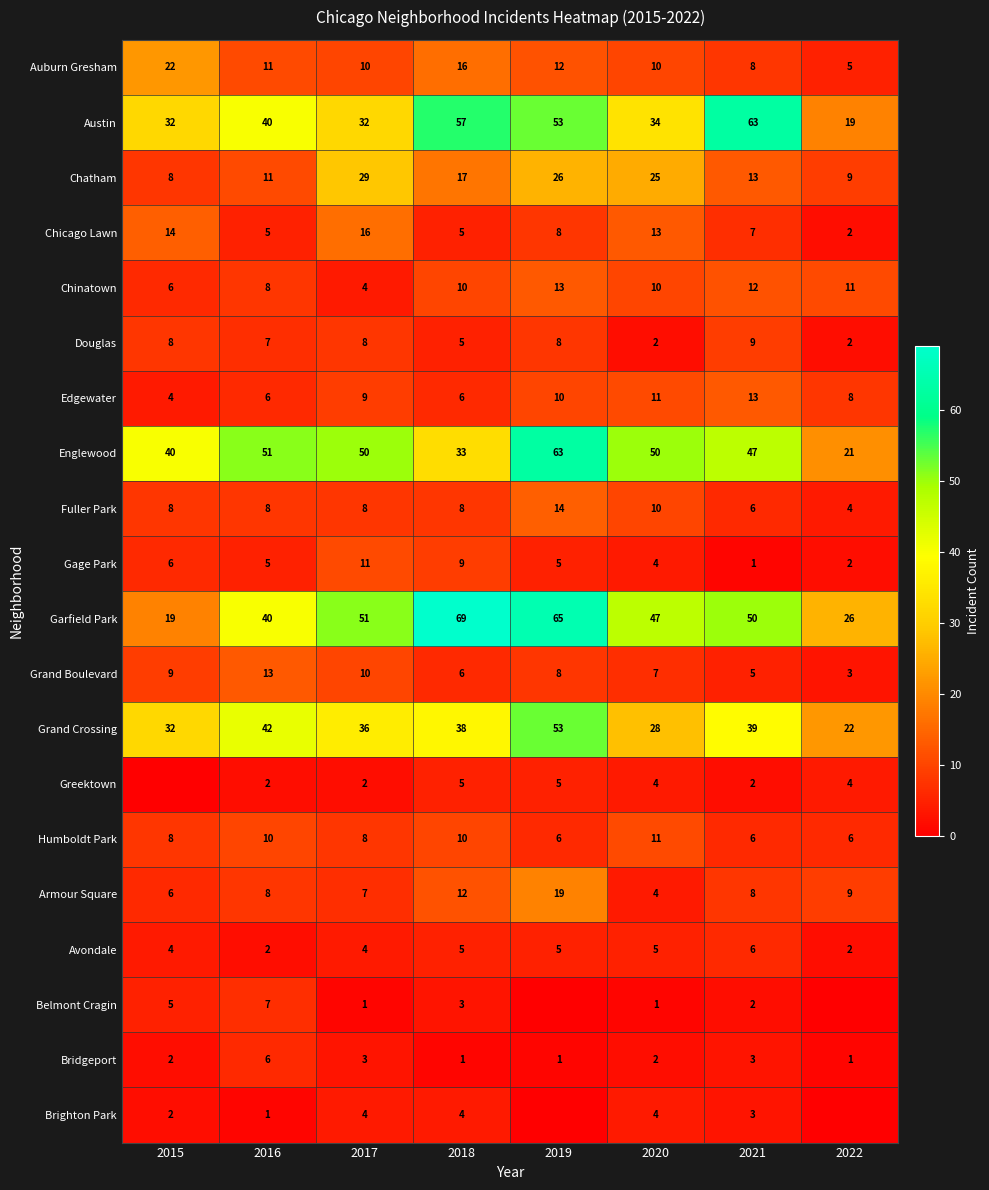

At which category is the sum across all series the highest?

2019